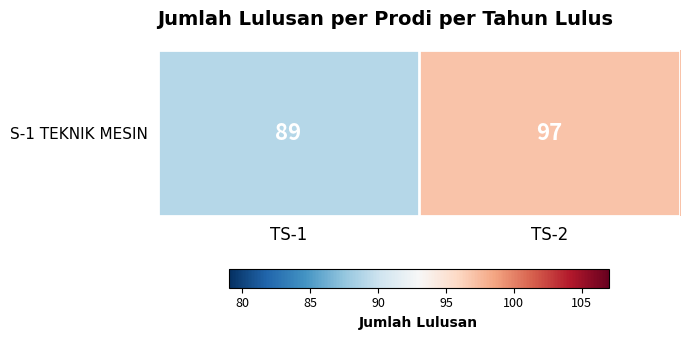

How many values are below 97?

1